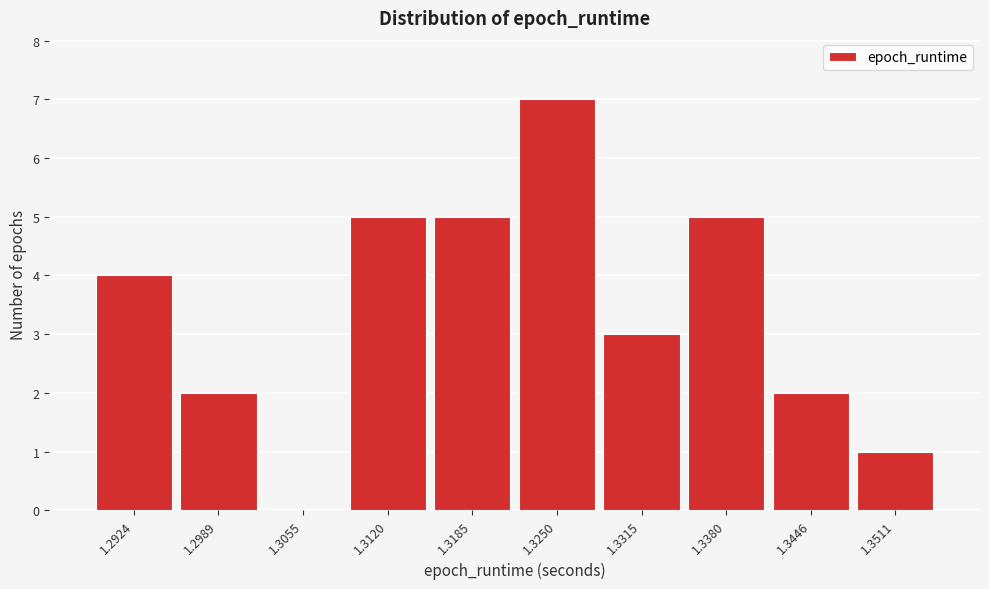

Reading right to left, transcribe all the data shown in this chart.

1.3511=1	1.3446=2	1.3380=5	1.3315=3	1.3250=7	1.3185=5	1.3120=5	1.3055=0	1.2989=2	1.2924=4